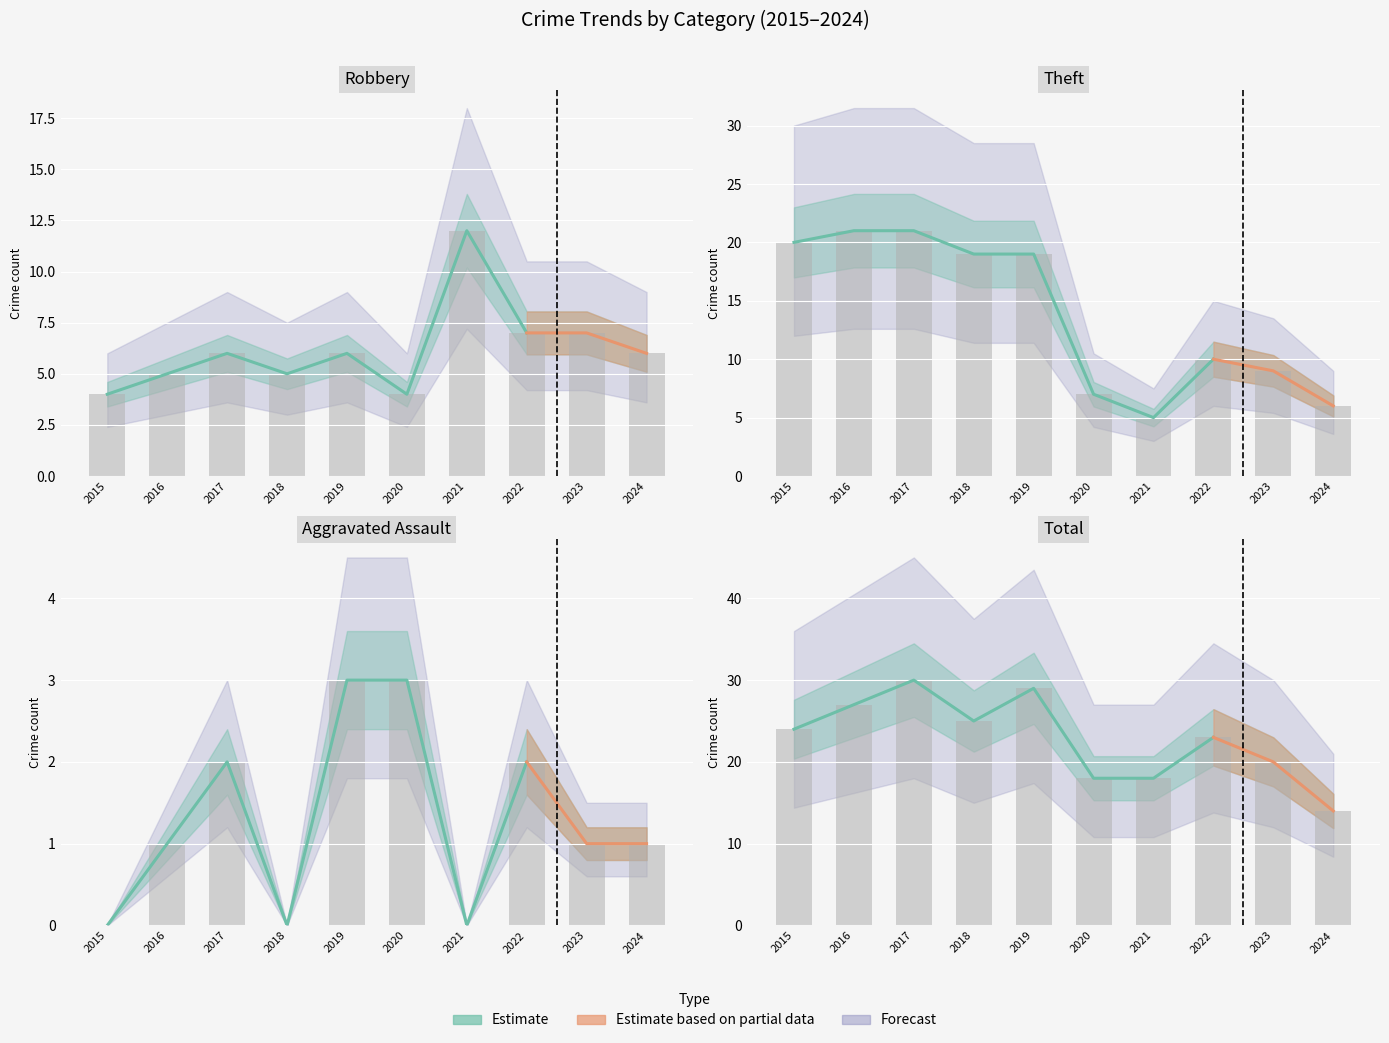

Rank the series by their average value, from lowest to highest.

Aggravated Assault, Robbery, Theft, Total